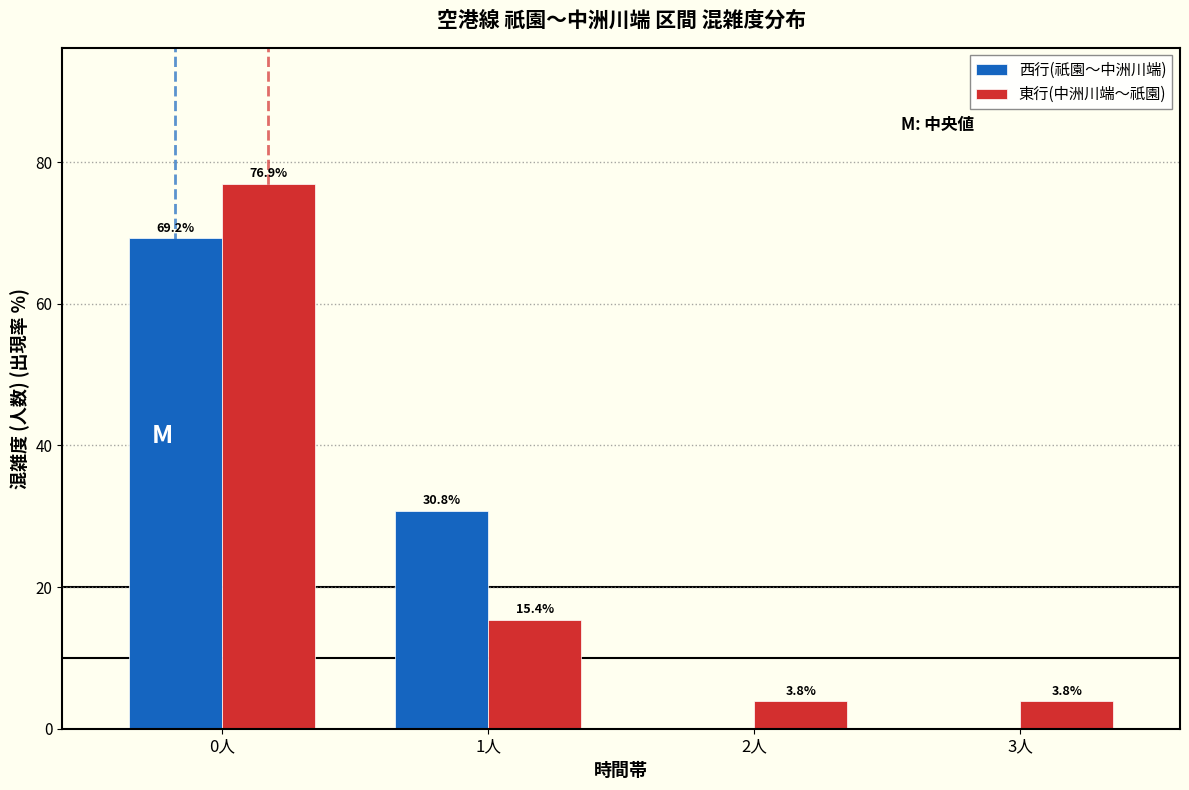

Reading left to right, what are all the values shown in this chart?

西行(祇園～中洲川端): 0人=69.2	1人=30.8	2人=0.0	3人=0.0
東行(中洲川端～祇園): 0人=76.9	1人=15.4	2人=3.8	3人=3.8